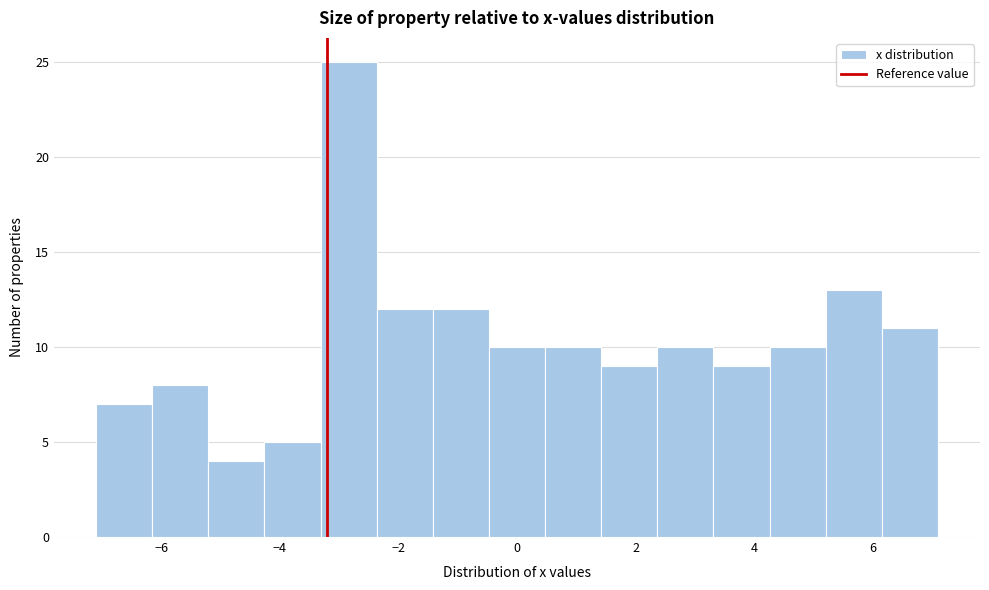

Reading left to right, transcribe this chart: for each bar, give the range it covers on the x-axis and its height. Neither the bar edges nor the heights are printed on the chart, so give them approximately, as read against the axes.

-7.0 to -6.2: 7
-6.2 to -5.2: 8
-5.2 to -4.2: 4
-4.2 to -3.4: 5
-3.4 to -2.4: 25
-2.4 to -1.4: 12
-1.4 to -0.4: 12
-0.4 to 0.4: 10
0.4 to 1.4: 10
1.4 to 2.4: 9
2.4 to 3.4: 10
3.4 to 4.2: 9
4.2 to 5.2: 10
5.2 to 6.2: 13
6.2 to 7.2: 11